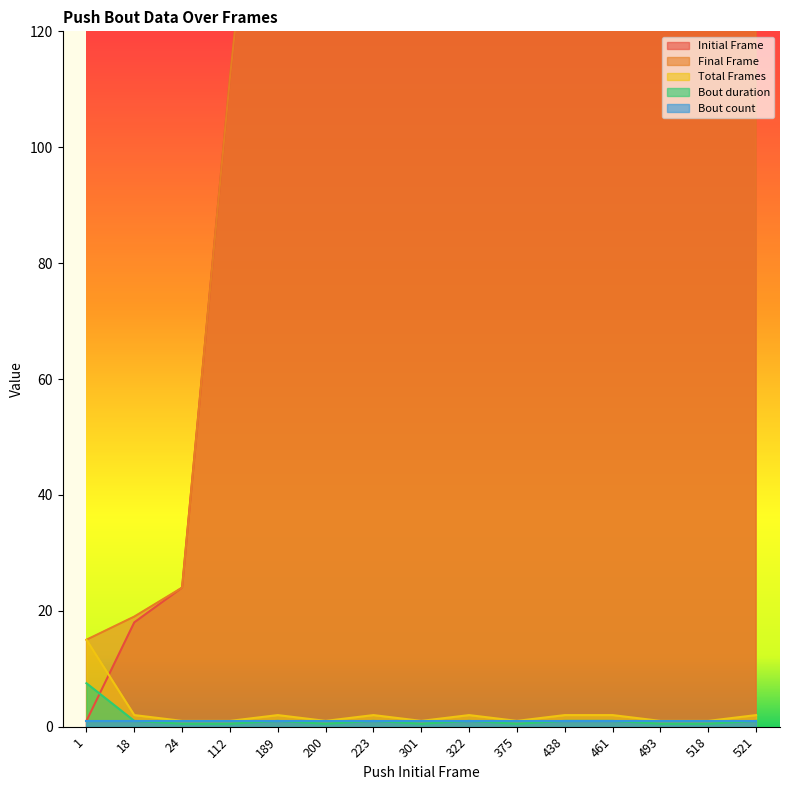

Is it true that Total Frames equals 1.0 at 24?

True